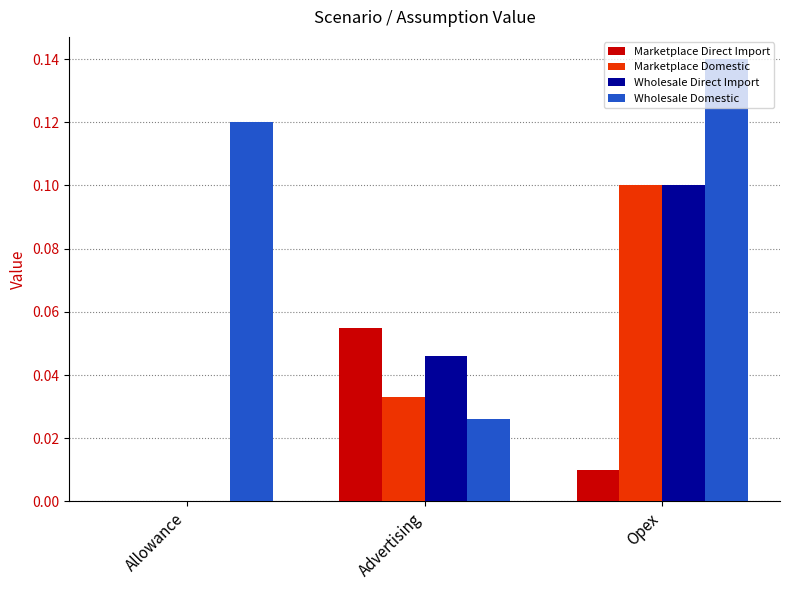

What is the sum of all Wholesale Domestic values?

0.3